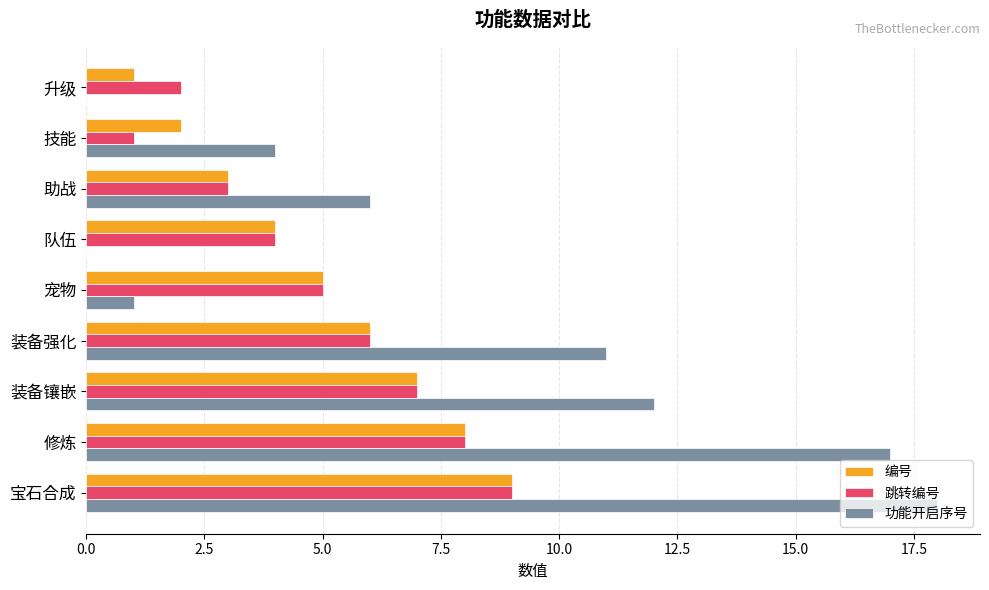

Which series changed the most between 助战 and 装备镶嵌?

功能开启序号